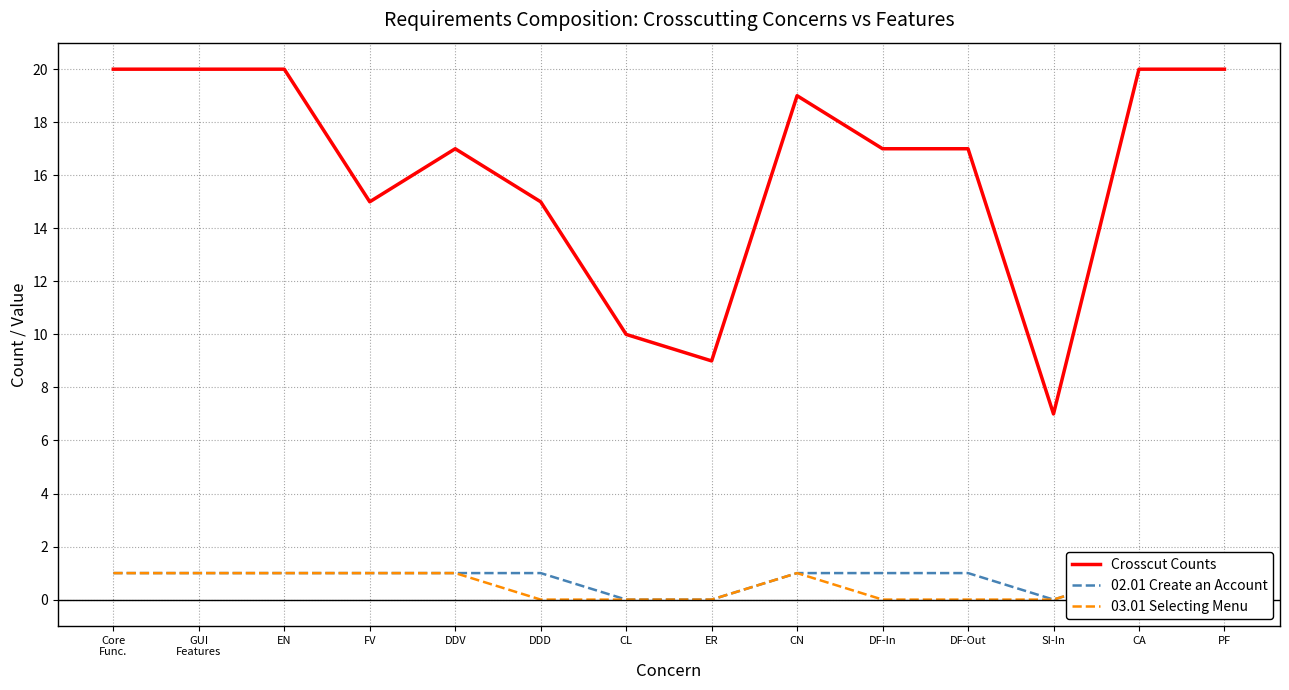

How many series are shown in this chart?

3